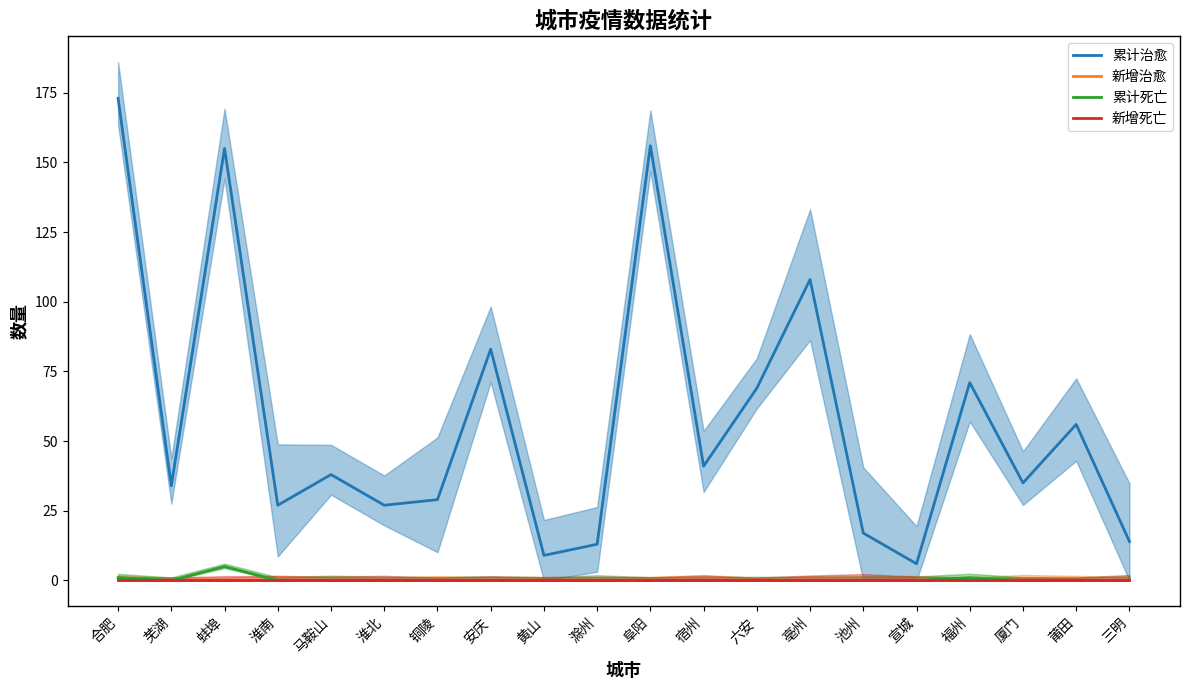

True or false: 累计治愈 and 新增死亡 intersect in this chart.

False